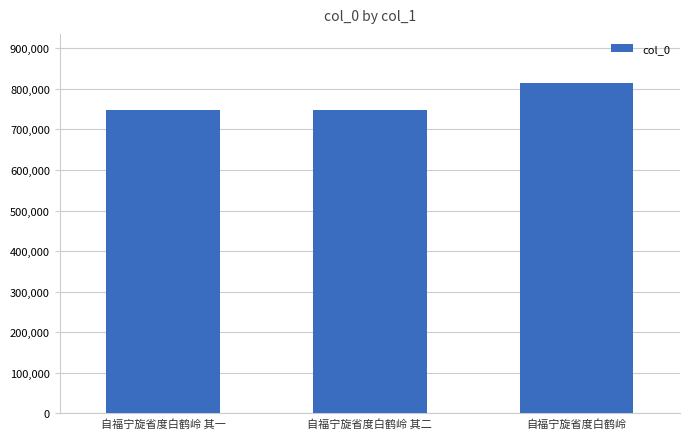

What is the label of the 2nd bar from the left?

自福宁旋省度白鹤岭 其二